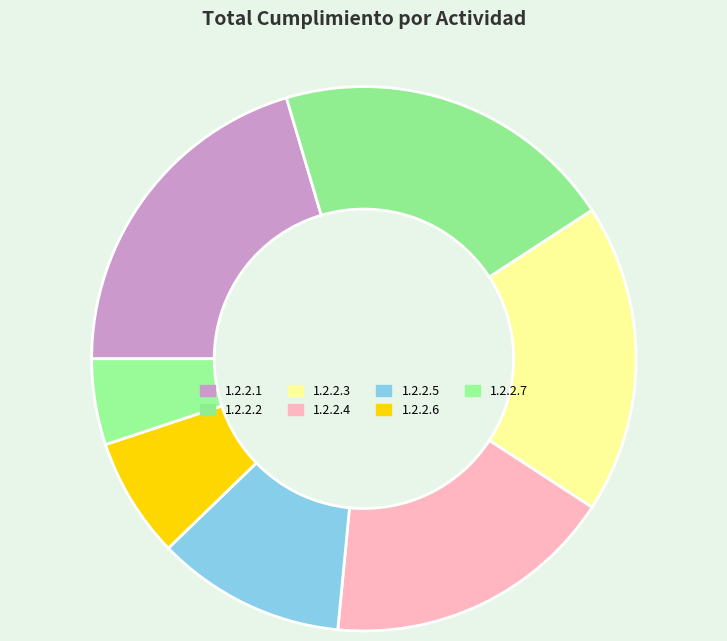

To the nearest percent, what percentage of the pie is 1.2.2.4?

17%